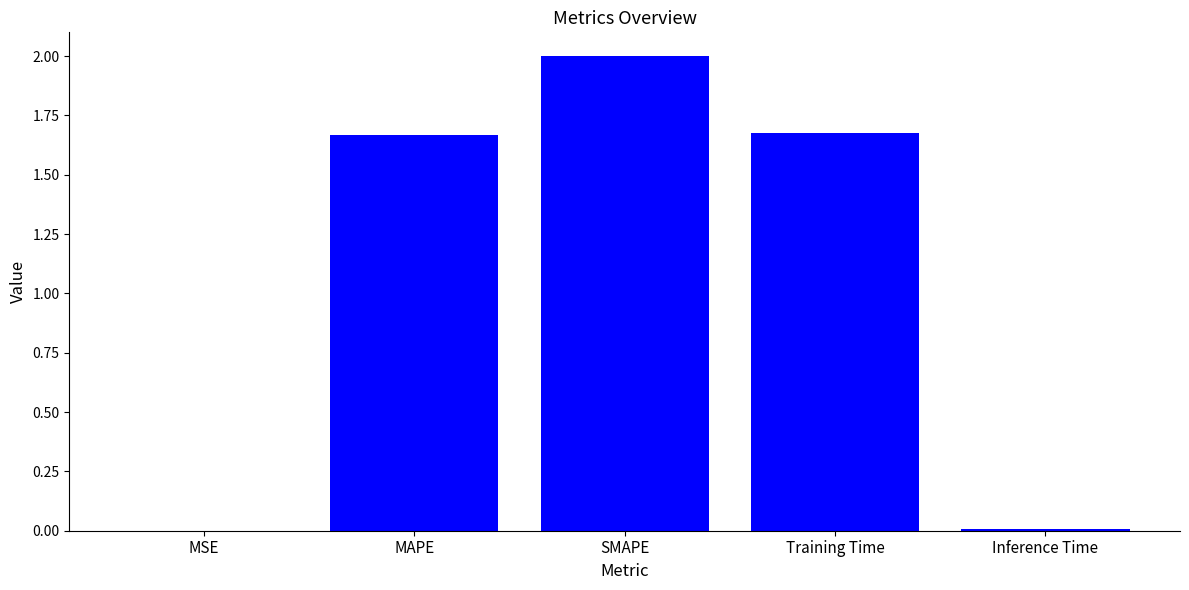

The chart shows a value of 0.4 at Training Time. True or false?

False